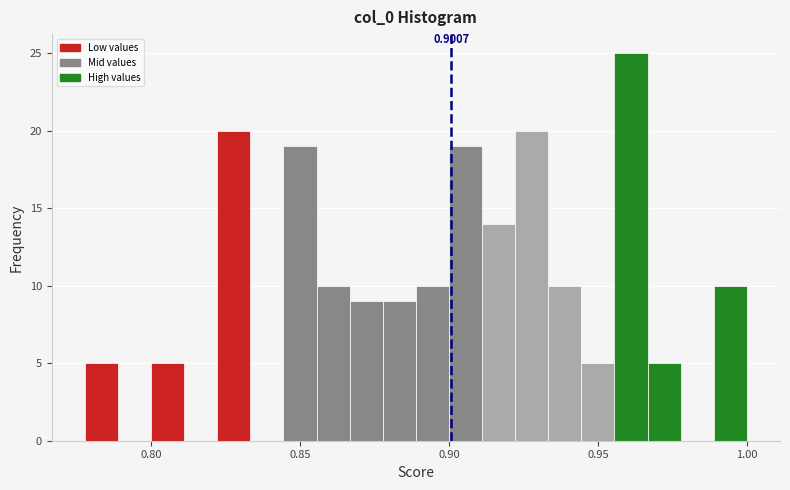

Around what value on the x-axis is the tallest bar? Give the approximate position of its centre, as read against the axis.

0.960